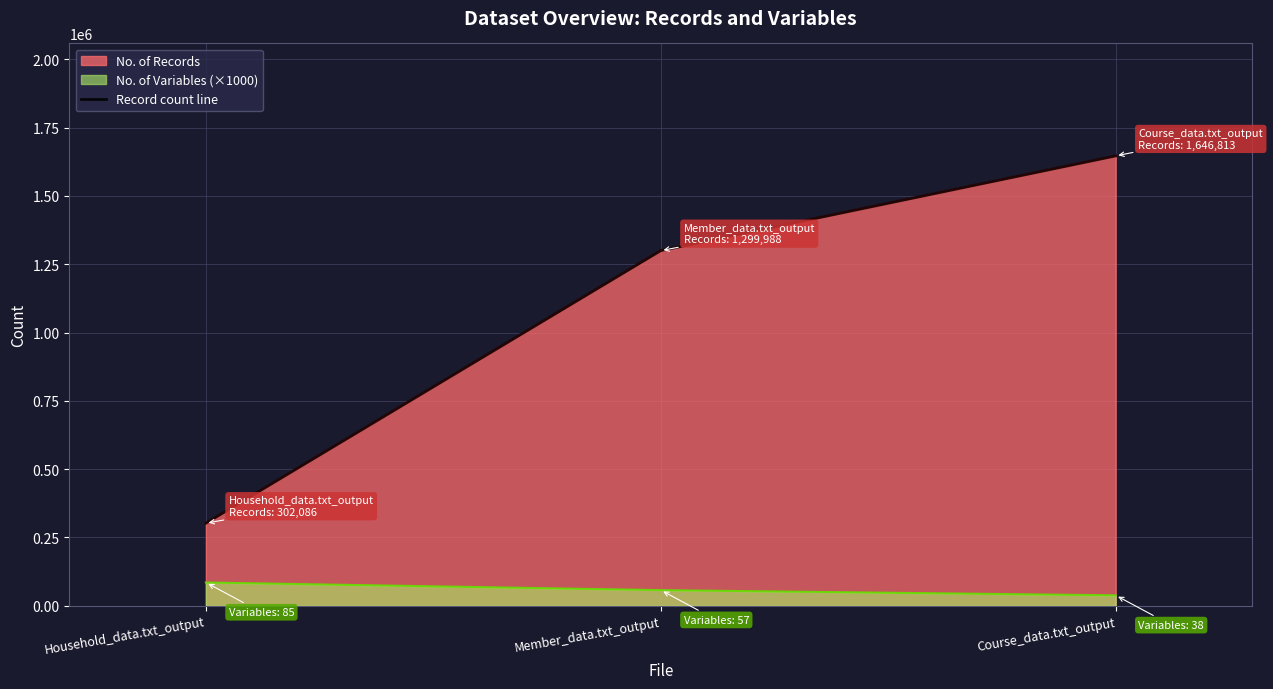

What is the smallest value displayed?

302086